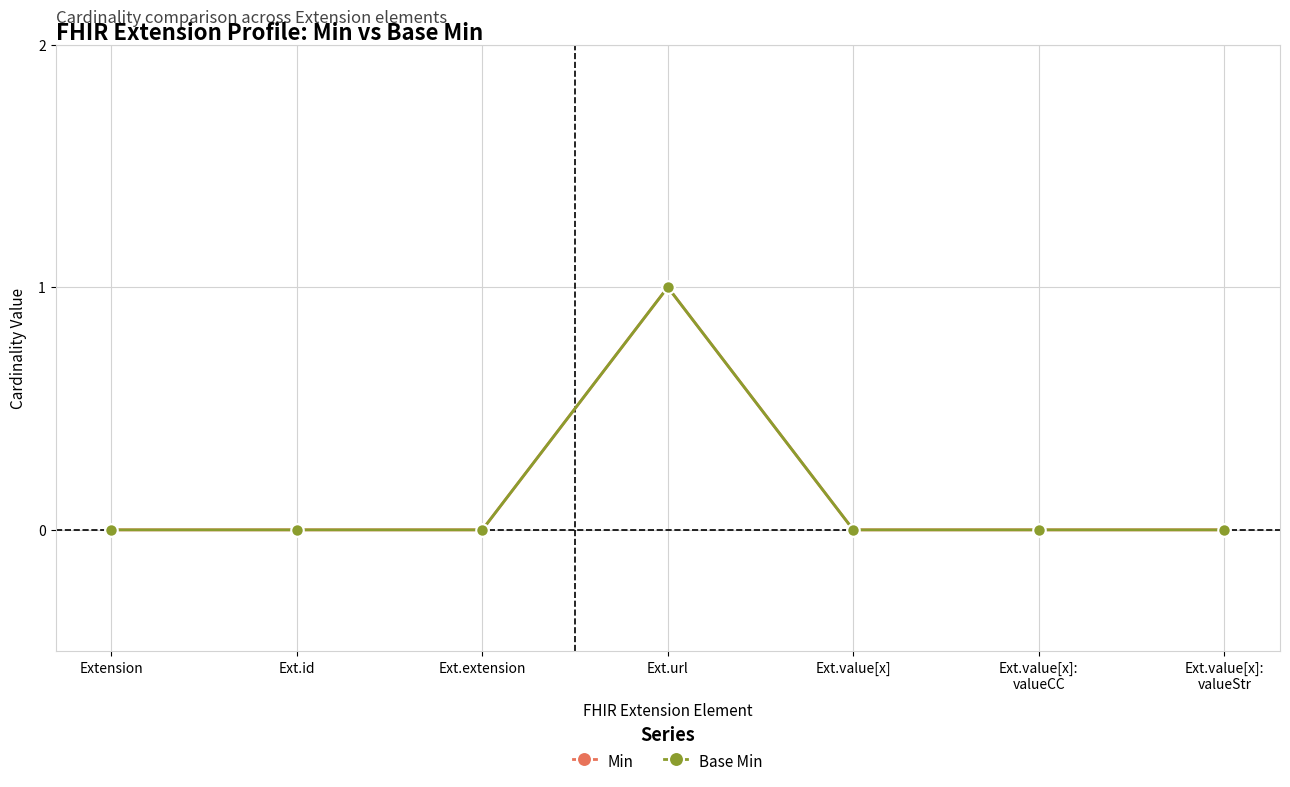

Is the value of Min at Ext.value[x]:
valueStr greater than the value of Base Min at Ext.value[x]:
valueStr?

No